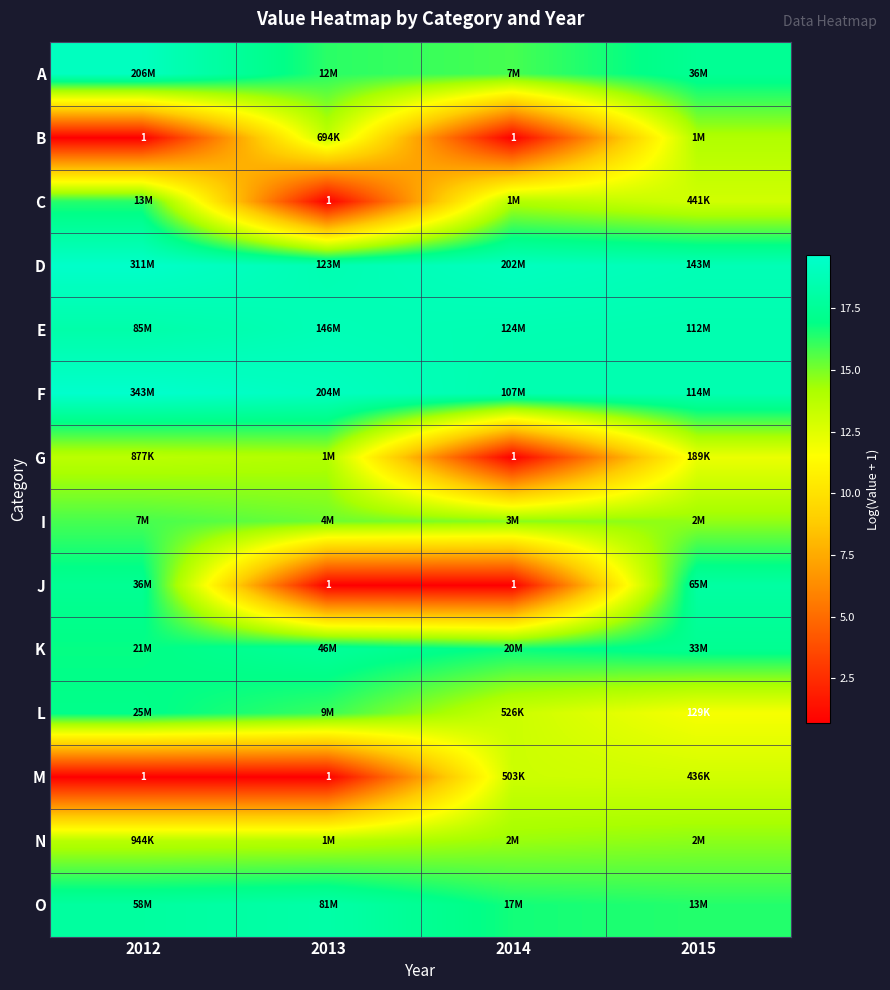

What is the difference between the highest and lowest values at 2012?

19.0